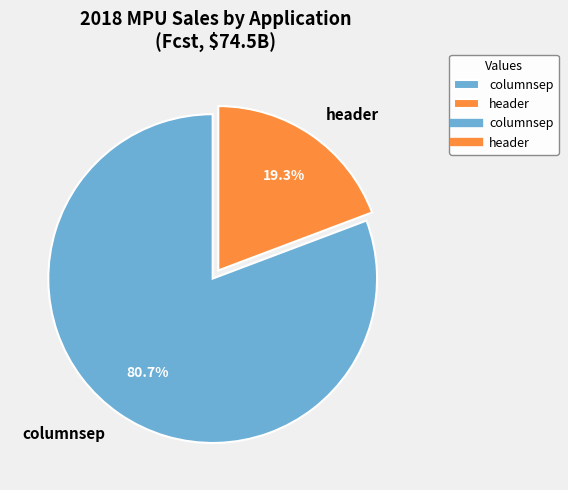

Rank the categories by value from lowest to highest.

header, columnsep